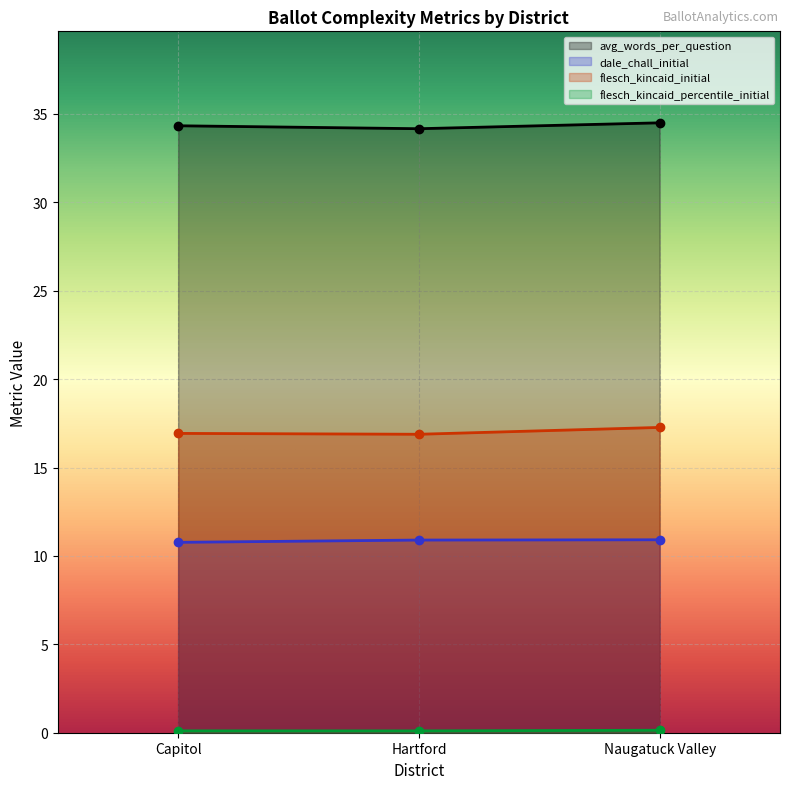

What position from the left is Hartford?

2